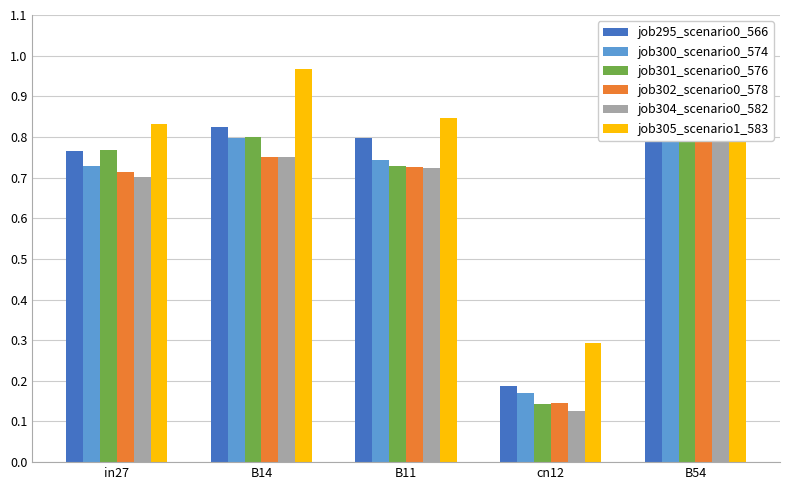

At which label is job302_scenario0_578 closest to 0?

cn12